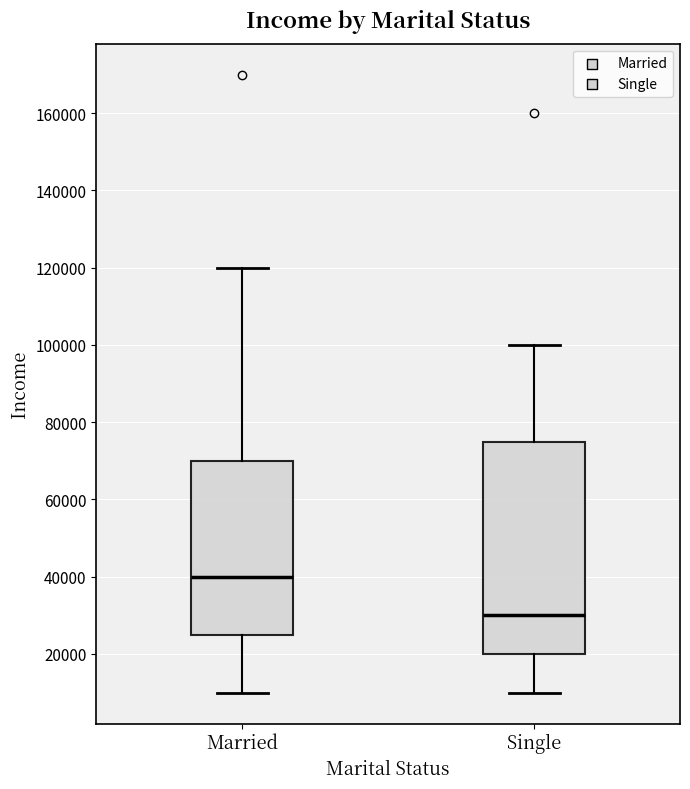

Which box's median line is the highest?

Married